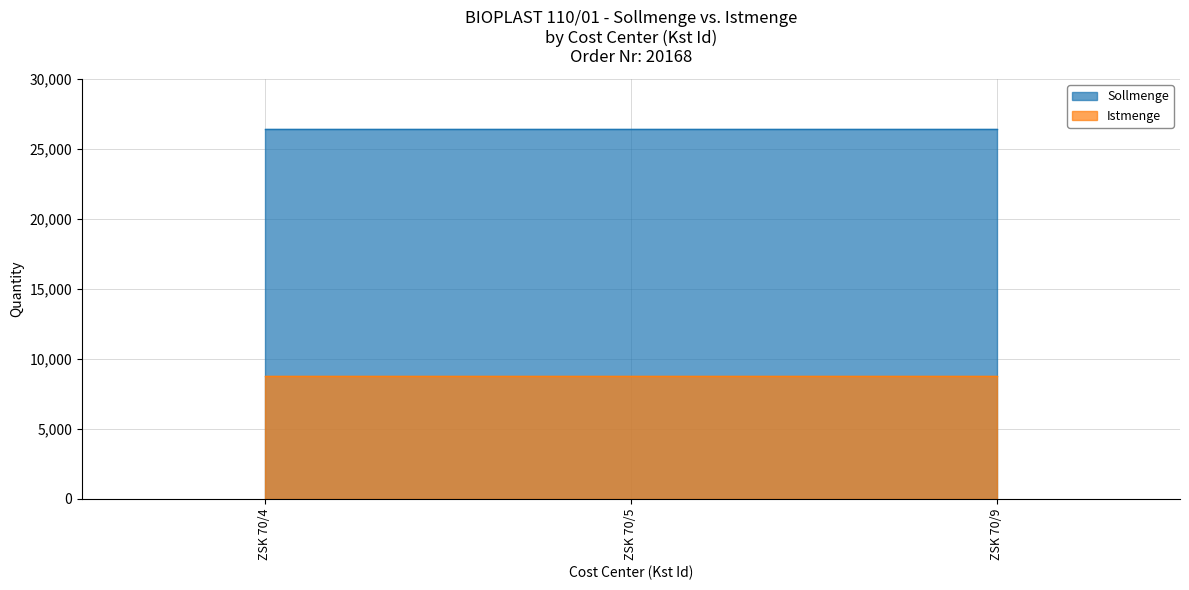

What are all the series names shown in the legend?

Sollmenge, Istmenge